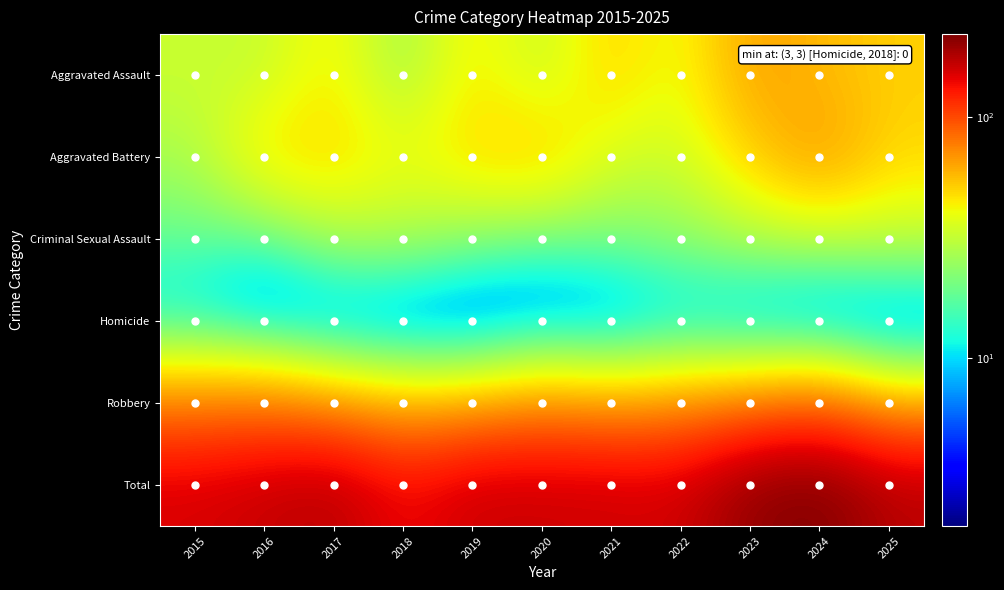

Reading left to right, extract all data points from this chart.

Aggravated Assault: 2015=33	2016=31	2017=45	2018=23	2019=46	2020=30	2021=51	2022=37	2023=65	2024=57	2025=51
Aggravated Battery: 2015=27	2016=48	2017=50	2018=40	2019=49	2020=54	2021=35	2022=33	2023=50	2024=69	2025=49
Criminal Sexual Assault: 2015=18	2016=15	2017=26	2018=27	2019=21	2020=17	2021=20	2022=23	2023=27	2024=28	2025=30
Homicide: 2015=8	2016=2	2017=2	2018=0	2019=0	2020=2	2021=2	2022=6	2023=3	2024=0	2025=0
Robbery: 2015=67	2016=68	2017=53	2018=46	2019=46	2020=58	2021=51	2022=57	2023=59	2024=67	2025=44
Total: 2015=153	2016=164	2017=176	2018=136	2019=162	2020=161	2021=159	2022=156	2023=204	2024=221	2025=174